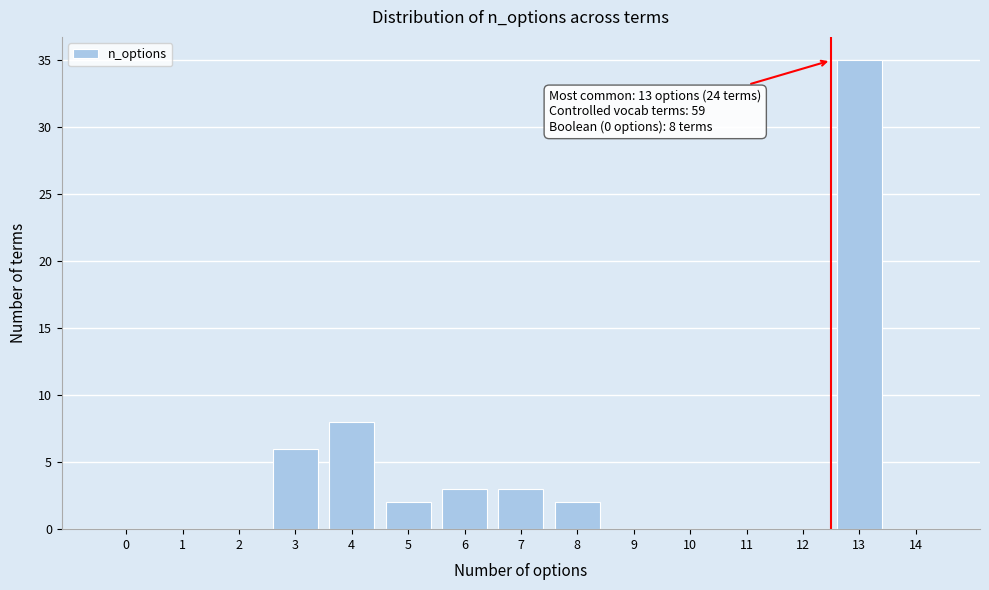

Reading left to right, list all the values displayed in this chart.

0=0	1=0	2=0	3=6	4=8	5=2	6=3	7=3	8=2	9=0	10=0	11=0	12=0	13=35	14=0